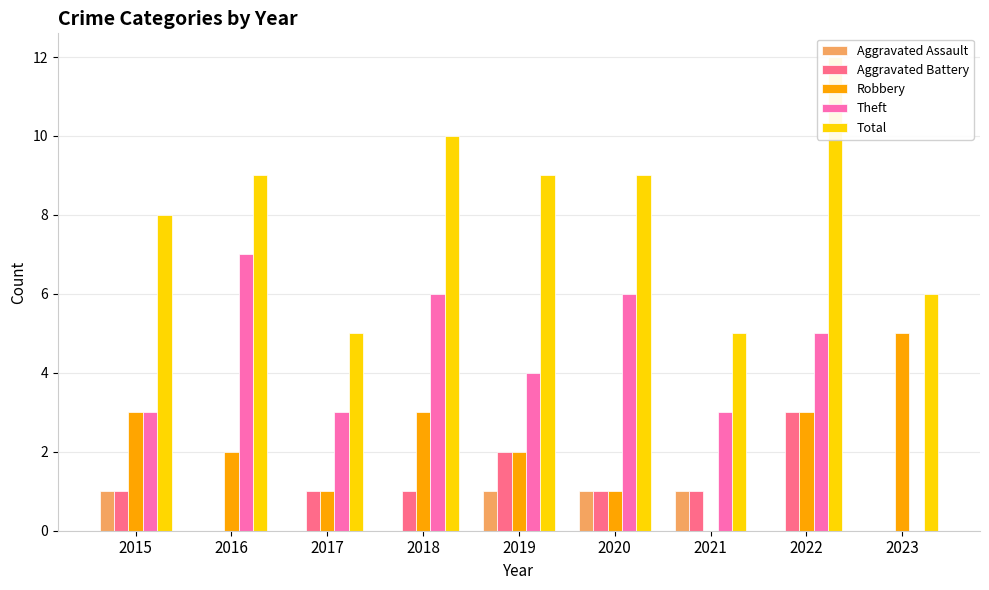

At which label does Total first exceed 9?

2018